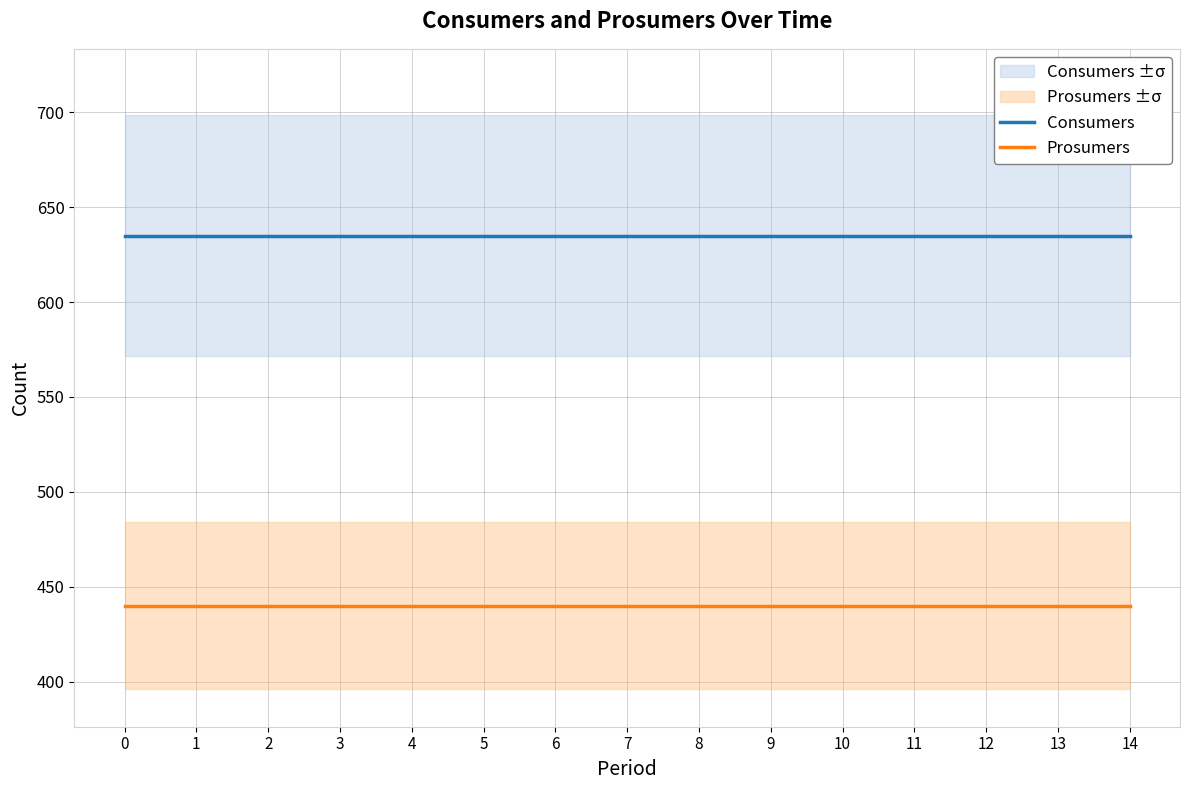

What is the difference between the highest and lowest values at 6?

195